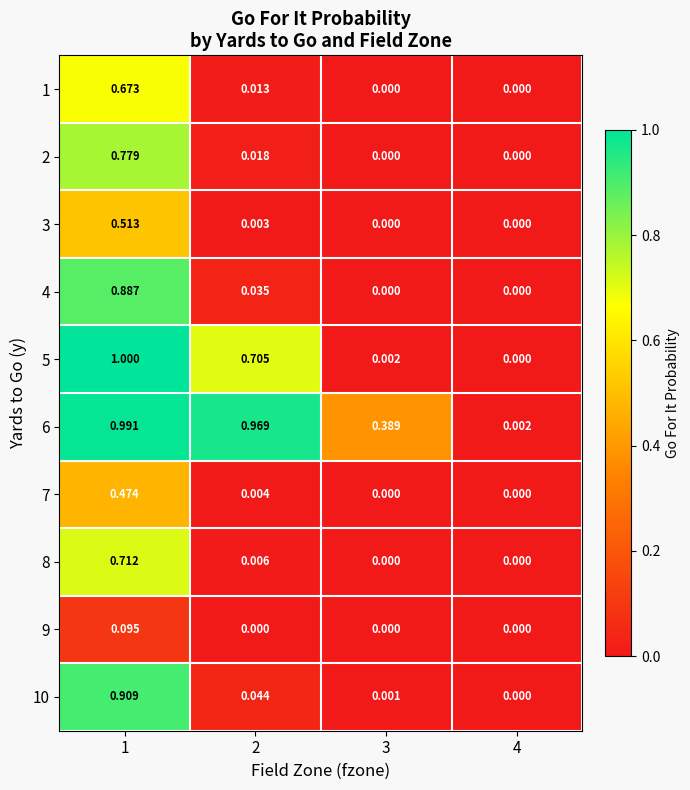

Is the value of 10 at 3 greater than the value of 4 at 2?

No